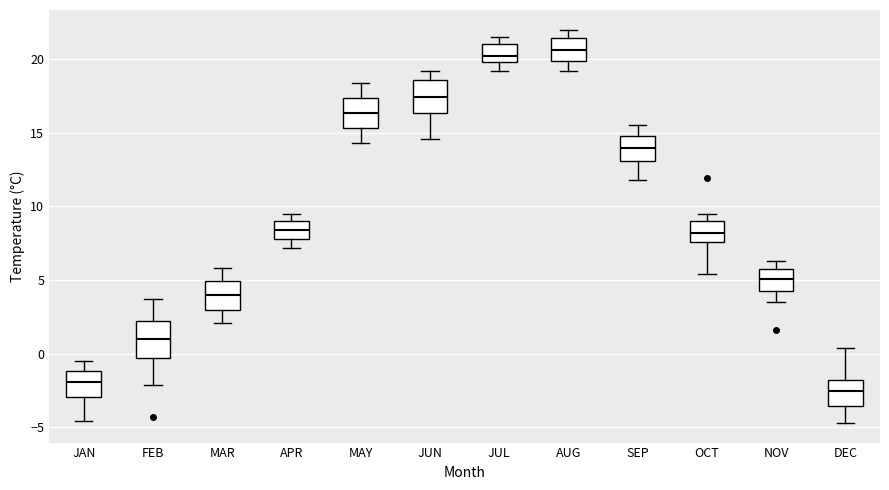

Reading left to right, transcribe this box plot: for each box, give where its median line is, the range the box spans, and where its two whiskers end, as read against the y-axis. The values are not printed on the chart, so give them approximately, as read against the axis.

JAN: median -2.0, box -3.0 to -1.0, whiskers -4.5 to -0.5
FEB: median 1.0, box -0.5 to 2.0, whiskers -2.0 to 3.5
MAR: median 4.0, box 3.0 to 5.0, whiskers 2.0 to 6.0
APR: median 8.5, box 8.0 to 9.0, whiskers 7.0 to 9.5
MAY: median 16.5, box 15.5 to 17.5, whiskers 14.5 to 18.5
JUN: median 17.5, box 16.5 to 18.5, whiskers 14.5 to 19.0
JUL: median 20.0 (just above the box's lower edge), box 20.0 to 21.0, whiskers 19.0 to 21.5
AUG: median 20.5, box 20.0 to 21.5, whiskers 19.0 to 22.0
SEP: median 14.0, box 13.0 to 15.0, whiskers 12.0 to 15.5
OCT: median 8.0, box 7.5 to 9.0, whiskers 5.5 to 9.5
NOV: median 5.0, box 4.5 to 5.5, whiskers 3.5 to 6.5
DEC: median -2.5, box -3.5 to -2.0, whiskers -4.5 to 0.5